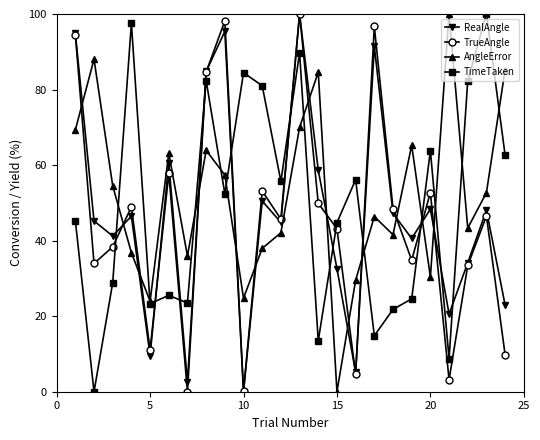

What is the highest value of the TimeTaken series?

100.0